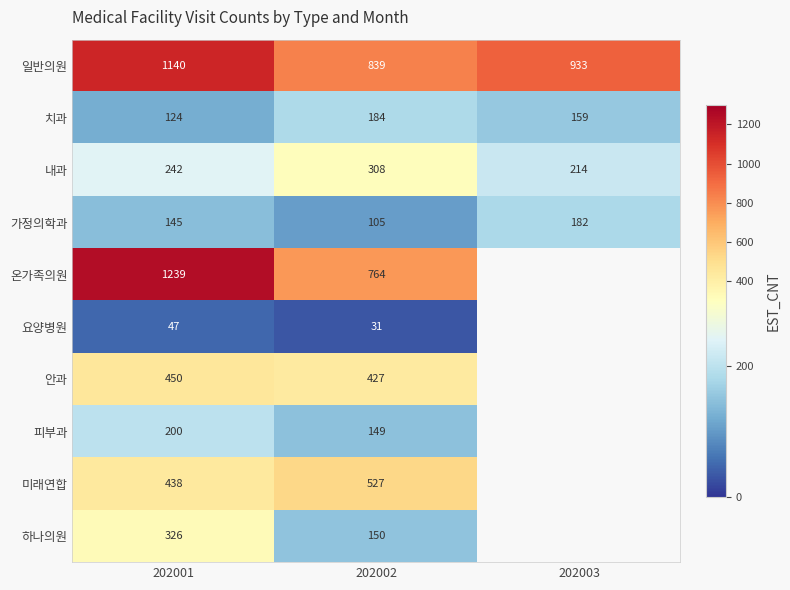

List the labels in order of 내과 value, largest first.

202002, 202001, 202003